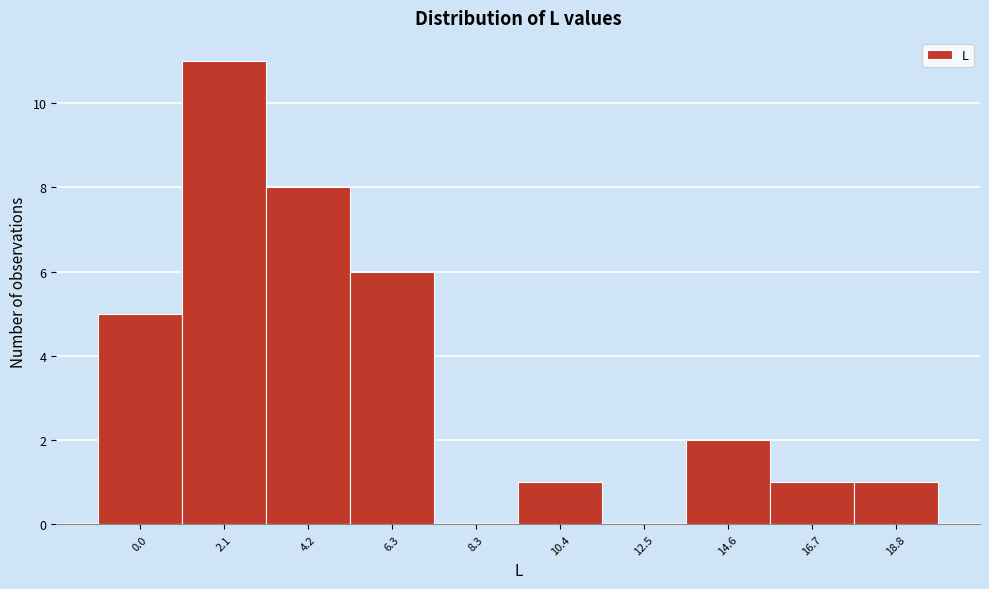

Reading left to right, transcribe all the data shown in this chart.

0.0=5	2.1=11	4.2=8	6.3=6	8.3=0	10.4=1	12.5=0	14.6=2	16.7=1	18.8=1